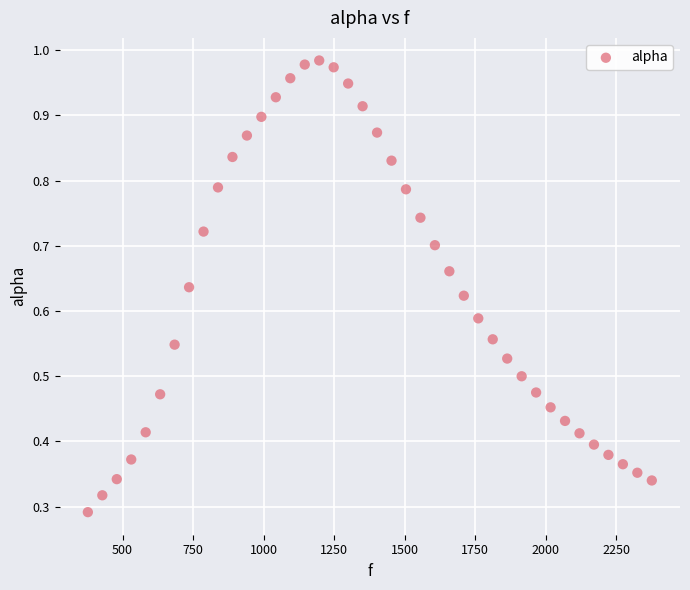

What is the range of X values (max minus min)?

1998.3